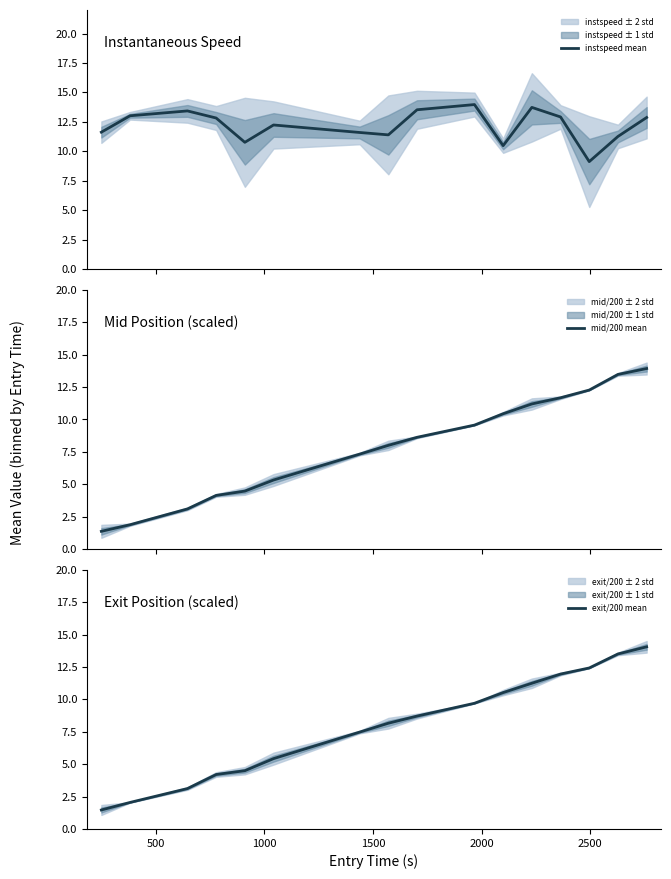

What is the lowest value of the instspeed mean series?

9.1